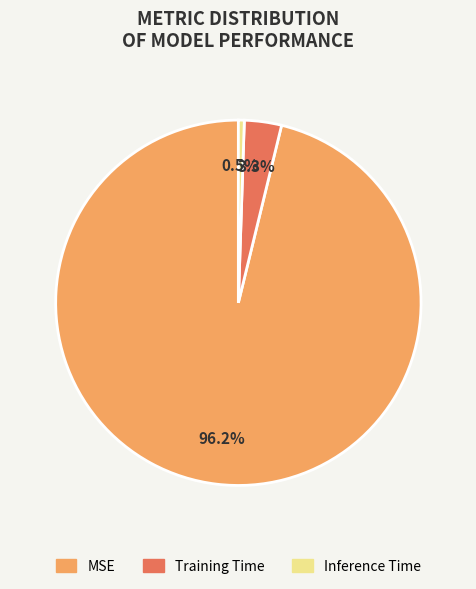

Do MSE and Inference Time together represent more than half of the pie?

Yes